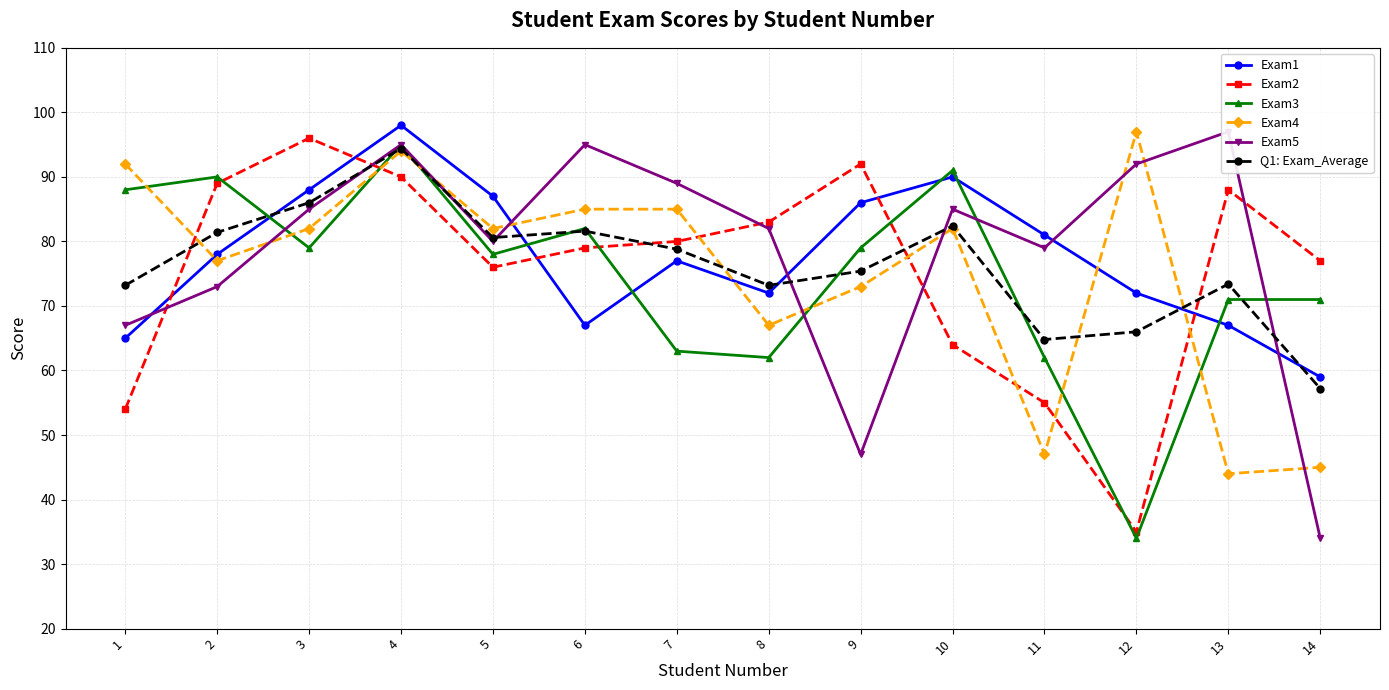

Reading left to right, list all the values displayed in this chart.

Exam1: 65.0	78.0	88.0	98.0	87.0	67.0	77.0	72.0	86.0	90.0	81.0	72.0	67.0	59.0
Exam2: 54.0	89.0	96.0	90.0	76.0	79.0	80.0	83.0	92.0	64.0	55.0	35.0	88.0	77.0
Exam3: 88.0	90.0	79.0	95.0	78.0	82.0	63.0	62.0	79.0	91.0	62.0	34.0	71.0	71.0
Exam4: 92.0	77.0	82.0	94.0	82.0	85.0	85.0	67.0	73.0	82.0	47.0	97.0	44.0	45.0
Exam5: 67.0	73.0	85.0	95.0	80.0	95.0	89.0	82.0	47.0	85.0	79.0	92.0	97.0	34.0
Q1: Exam_Average: 73.2	81.4	86.0	94.4	80.6	81.6	78.8	73.2	75.4	82.4	64.8	66.0	73.4	57.2